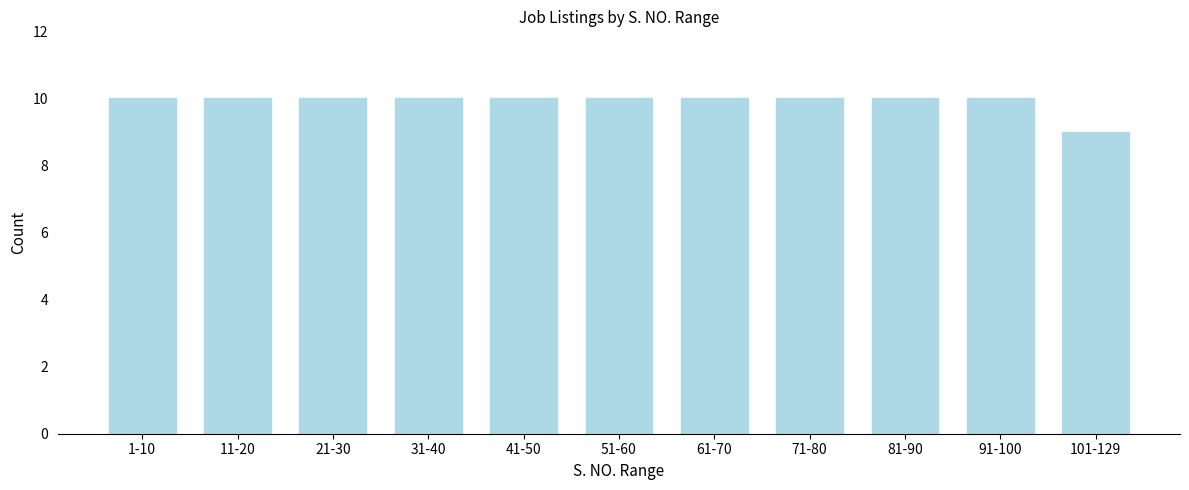

Reading left to right, list all the values displayed in this chart.

10	10	10	10	10	10	10	10	10	10	9